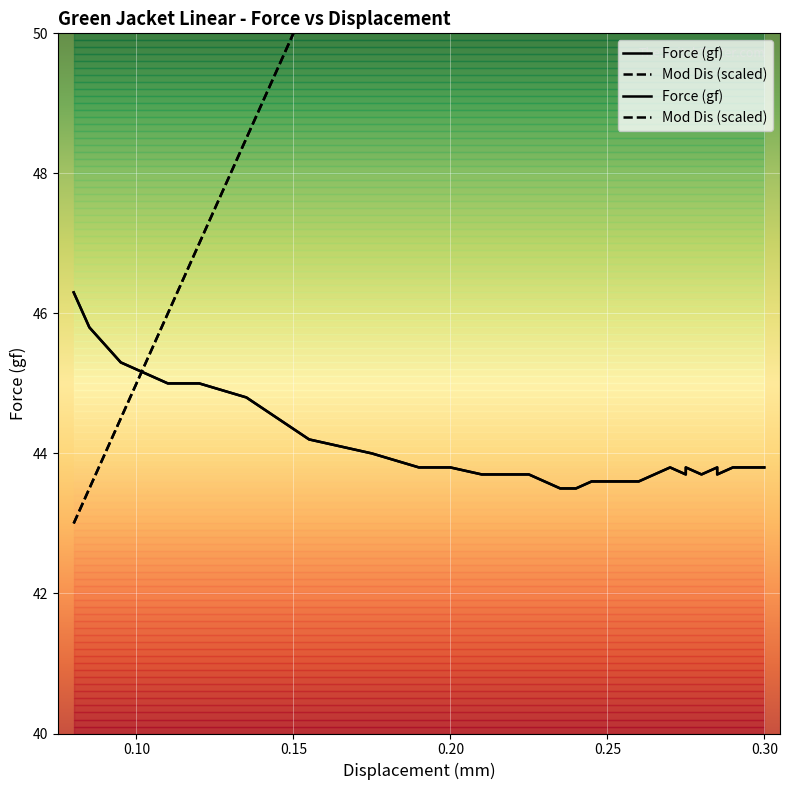

Which series has the largest range (max minus min)?

Mod Dis (mm)